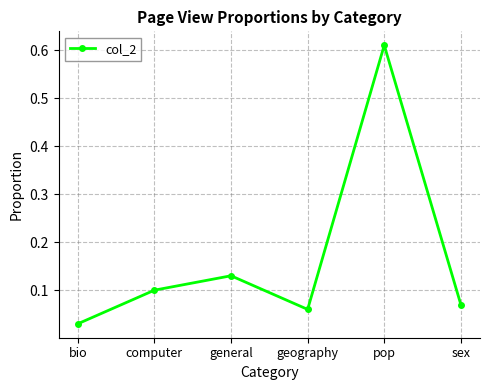

How many points are lower than both their immediate neighbors (excluding endpoints)?

1